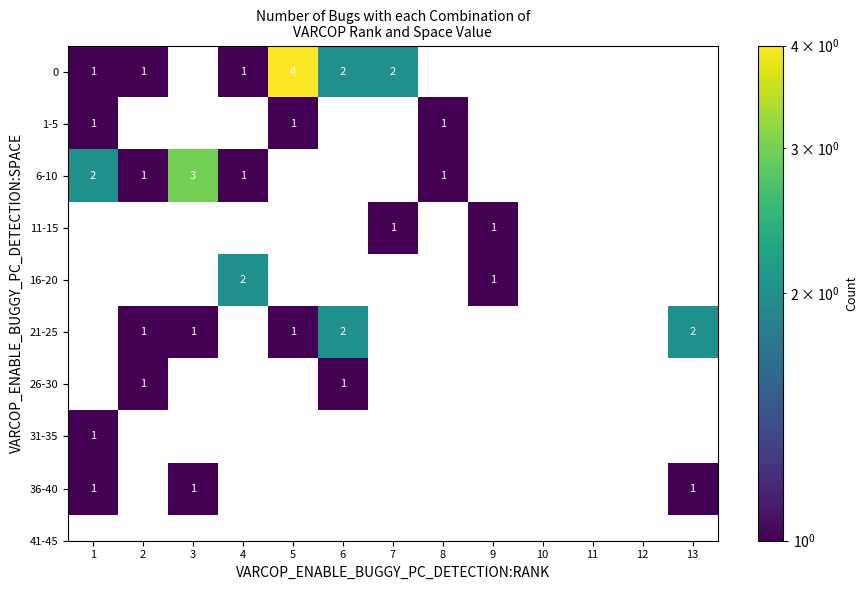

What is the difference between the highest and lowest values at 6?

2